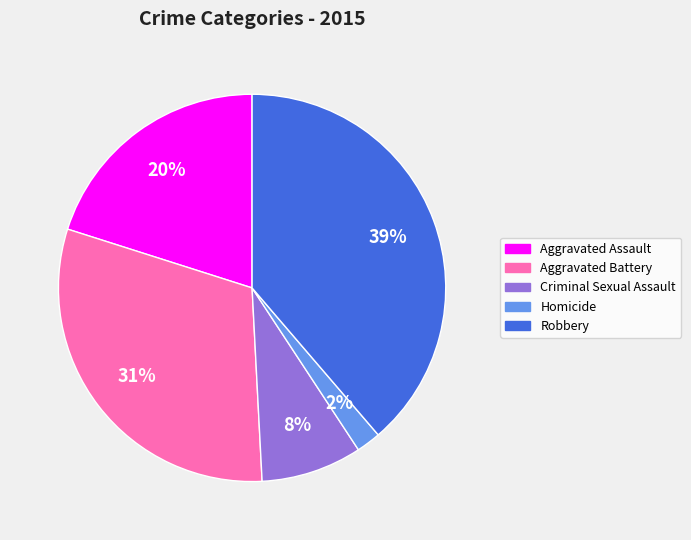

Which has a higher value, Aggravated Battery or Homicide?

Aggravated Battery